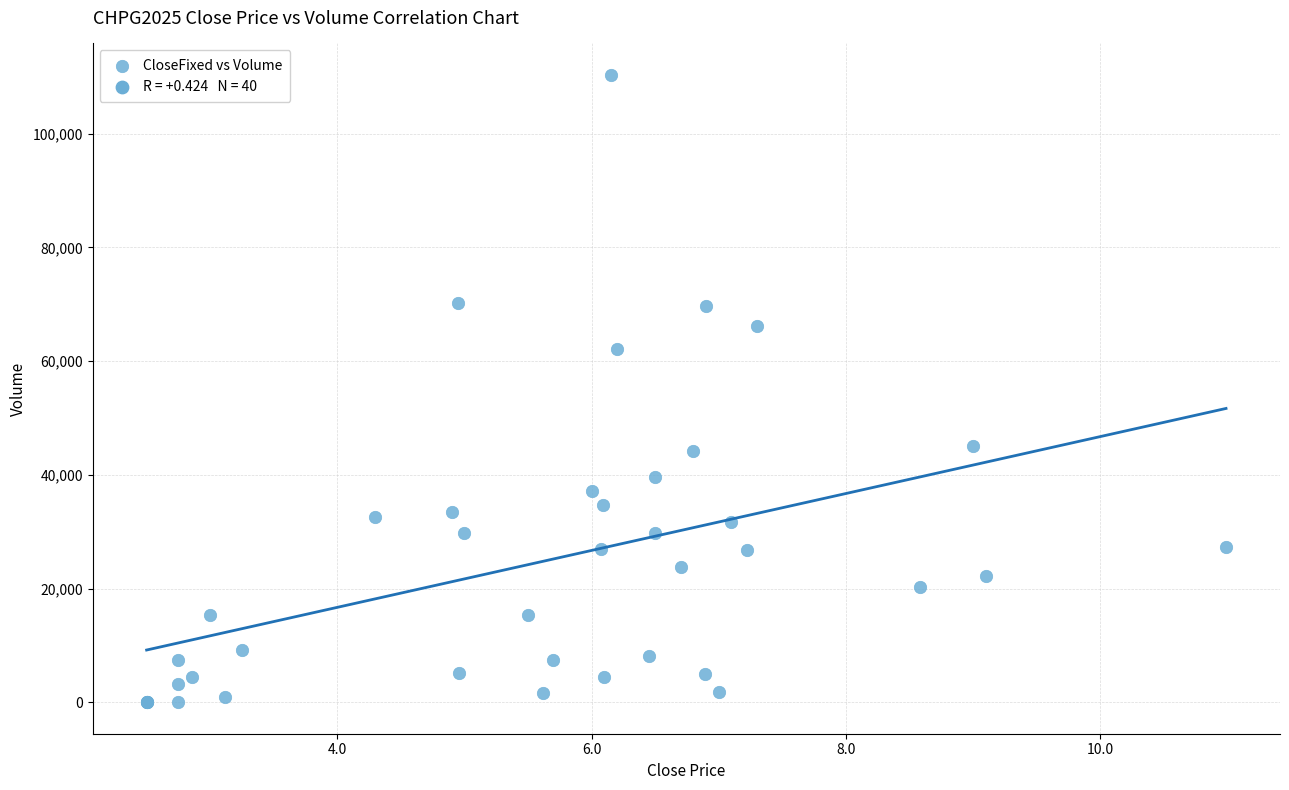

What Y value in the scatter plot is closest to 55175?

62200